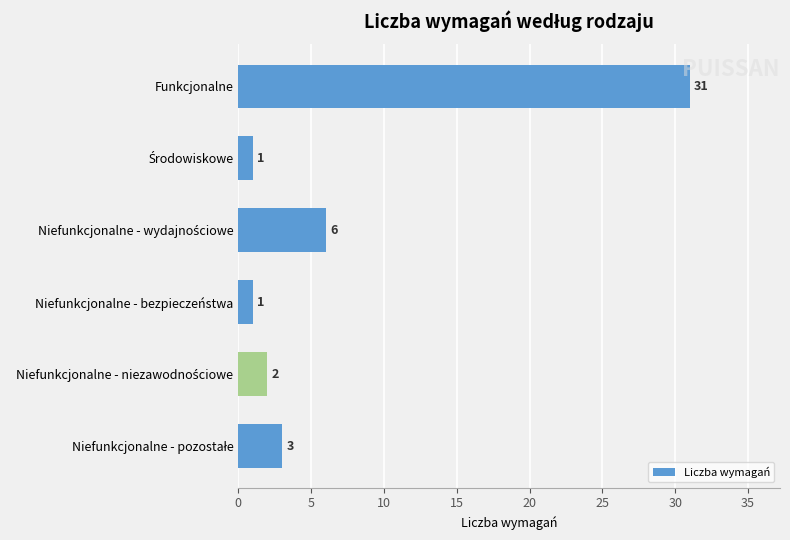

What is the value of the 3rd bar from the top?

6